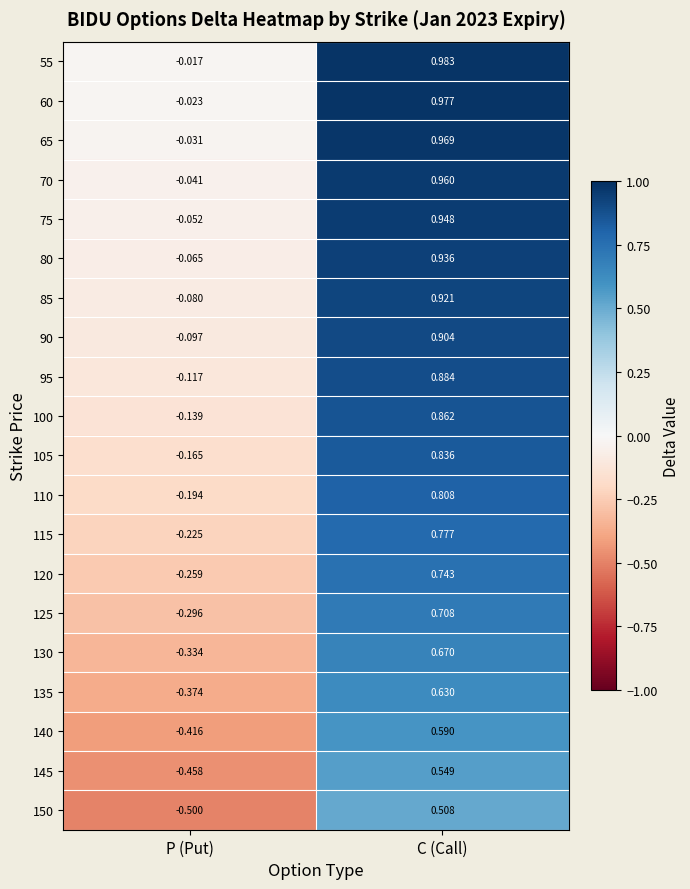

How many values in 150 are below zero?

1